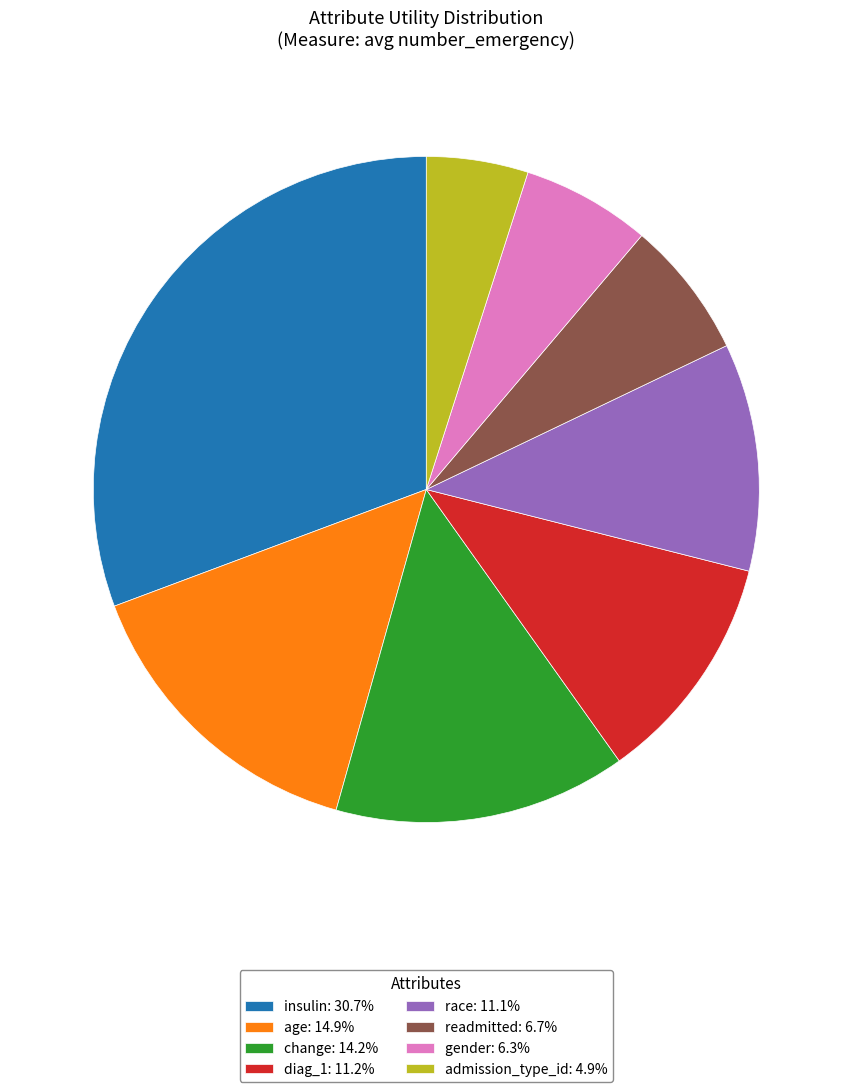

Between readmitted and insulin, which is larger?

insulin